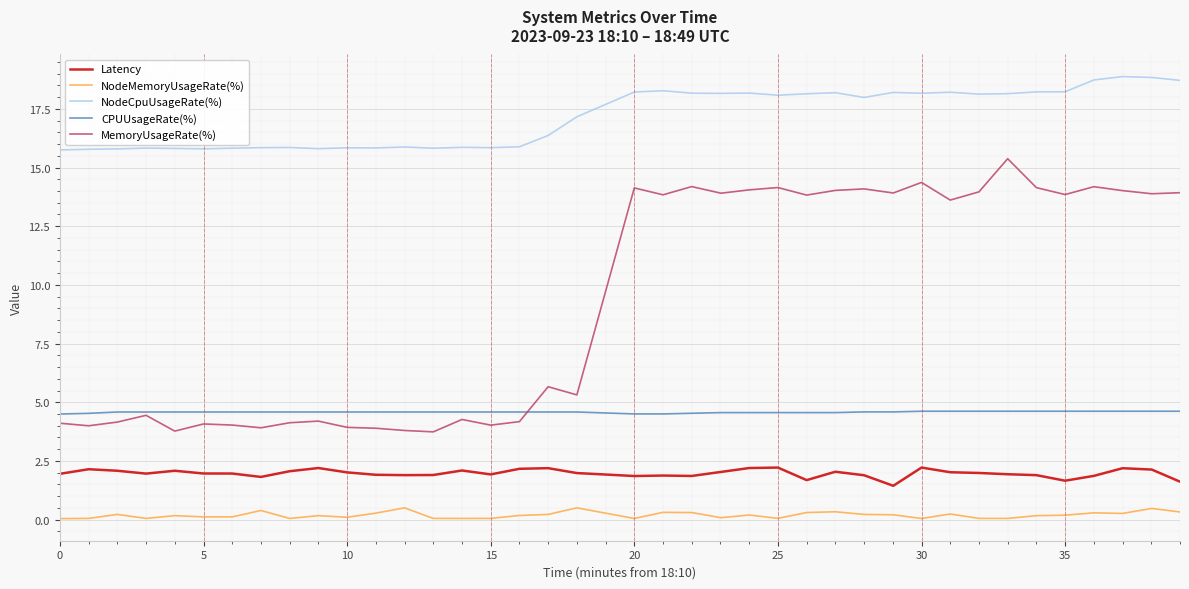

True or false: NodeCpuUsageRate(%) and Latency intersect in this chart.

False